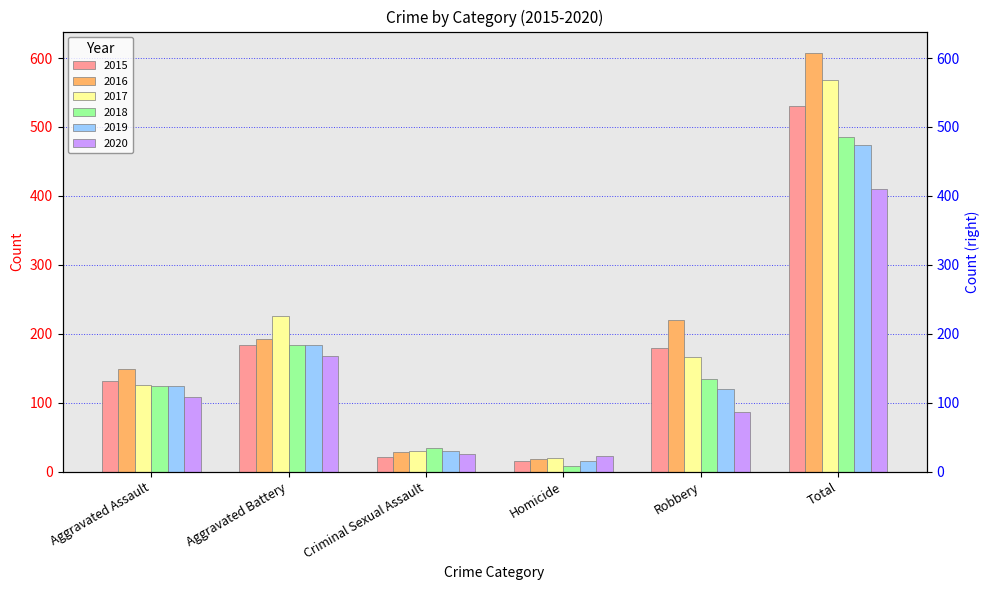

How many values in the 2017 series exceed 166?

2